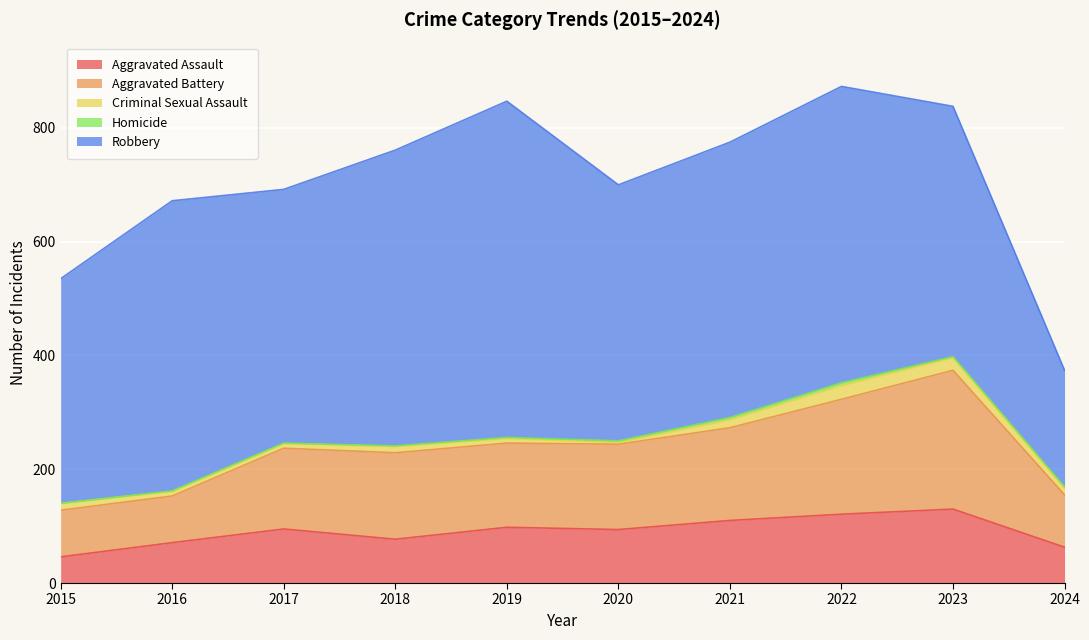

At how many categories does at least one series exceed 397?

8